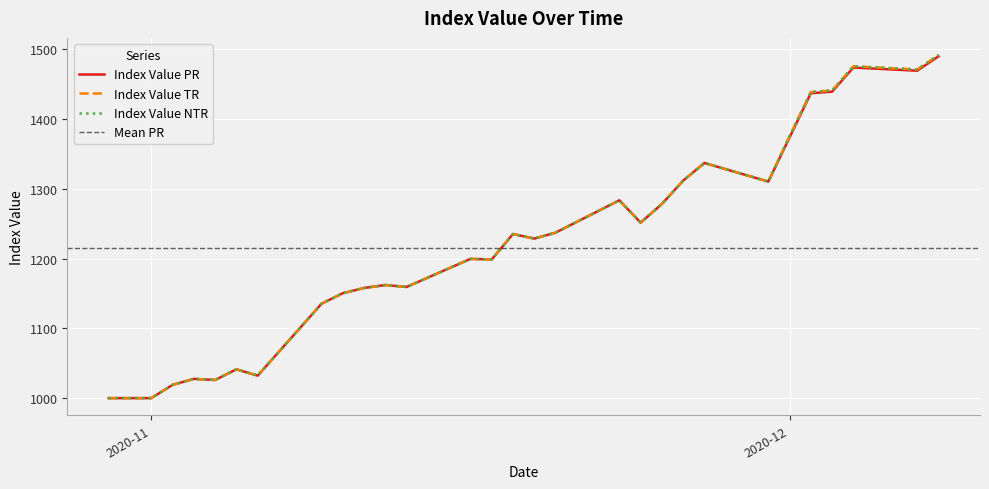

How many interior local valleys does the Index Value TR series have?

8